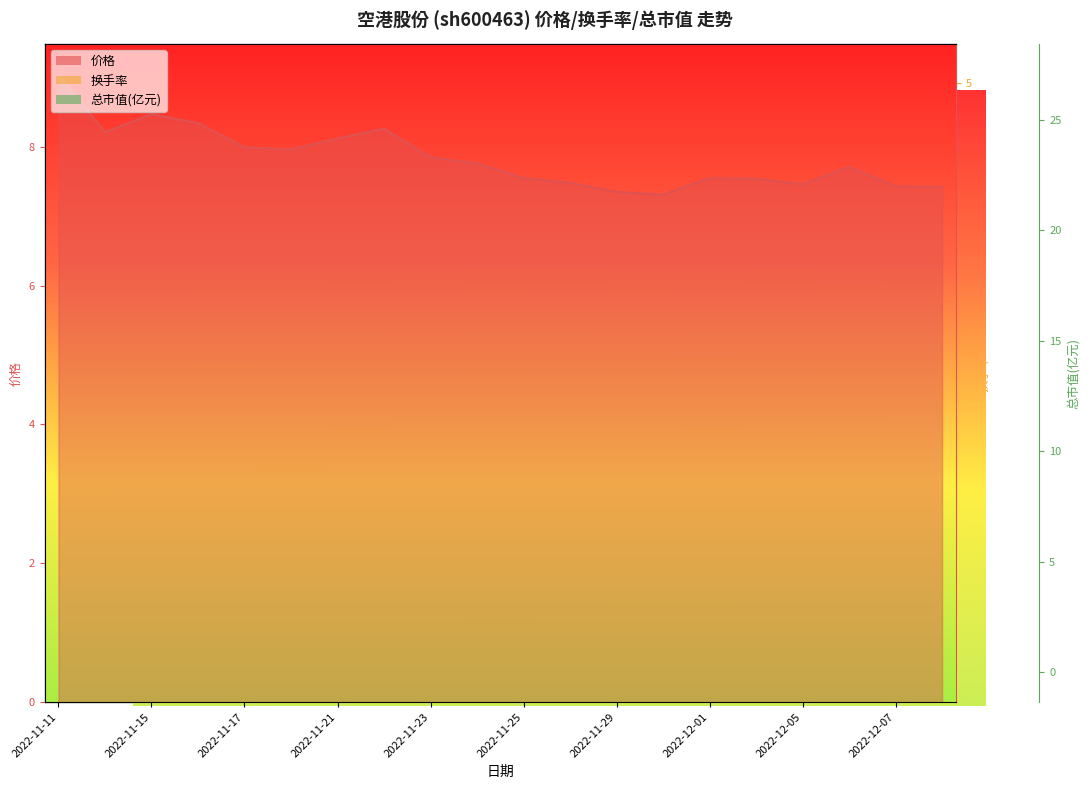

Where is the first local minimum for 总市值(亿元)?

2022-11-14